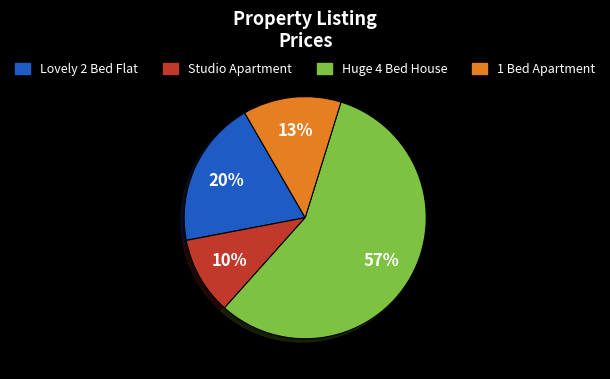

The 1 Bed Apartment slice represents 13% of the pie. True or false?

True